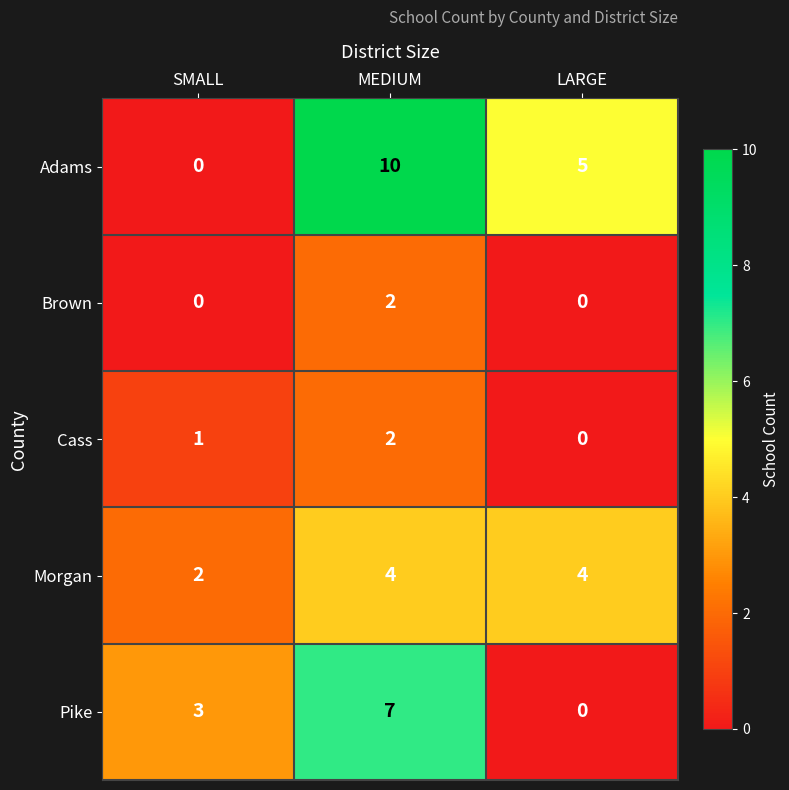

Count the Brown values in the range 0 to 2.

3